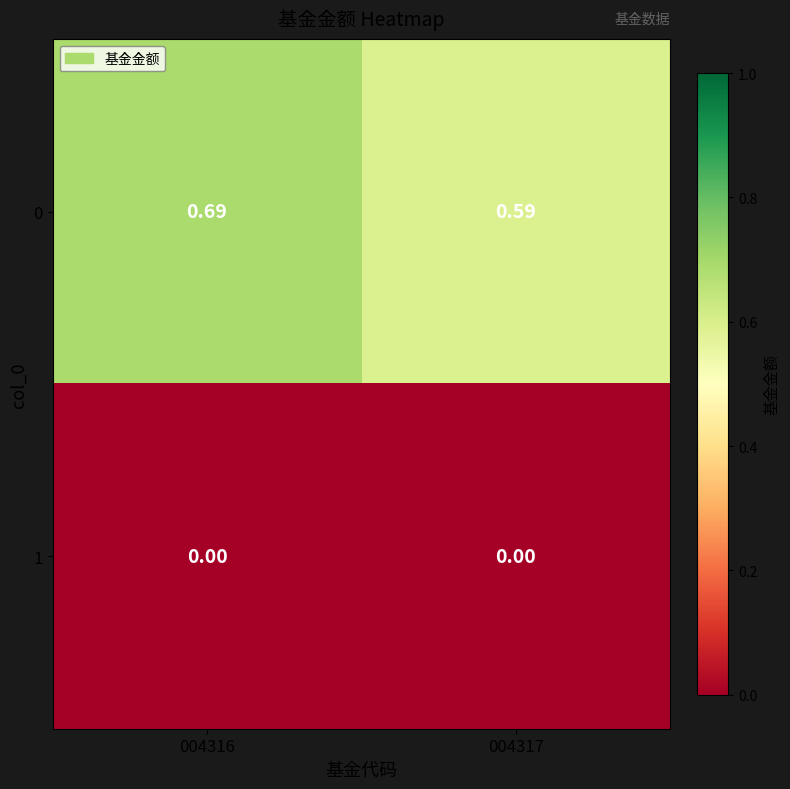

How many series are shown in this chart?

2